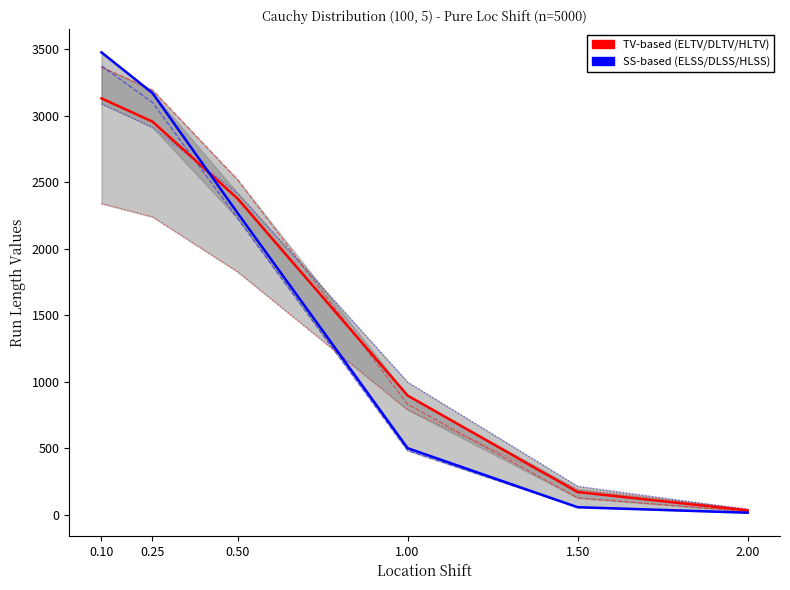

Where do ELSS (SS scheme) and DLTV first cross each other?

0.10 and 0.25